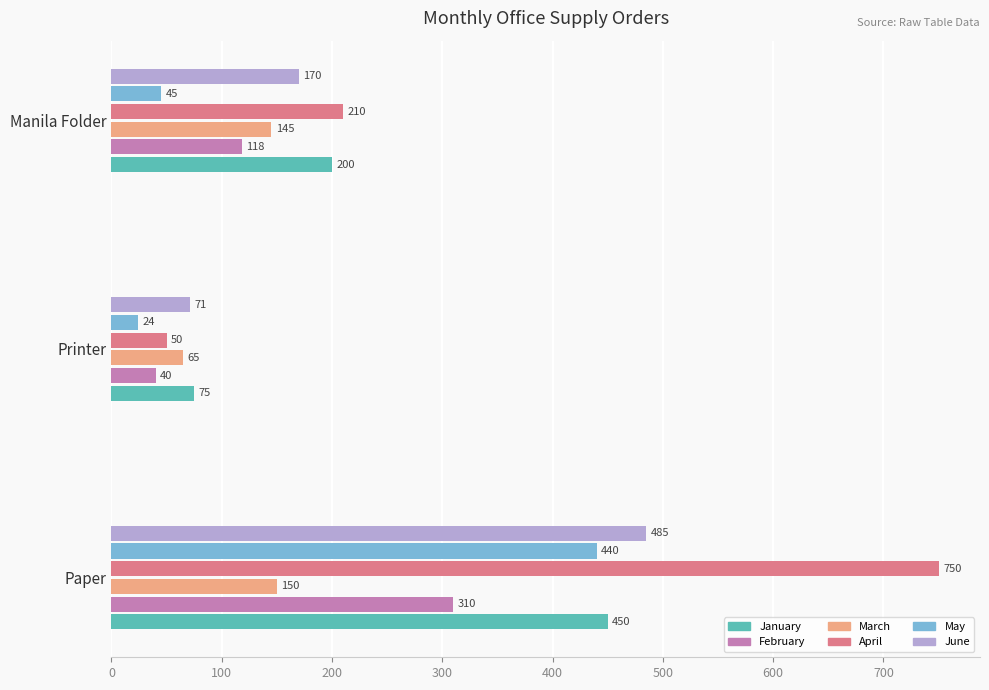

Which series has the largest total across all categories?

April